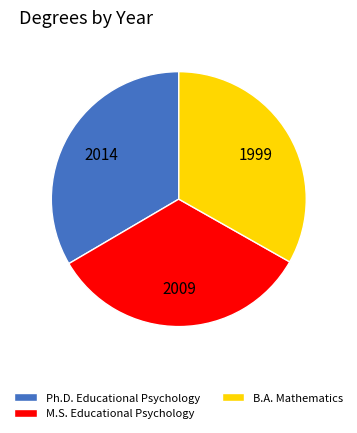

Is B.A. Mathematics the majority of the pie?

No